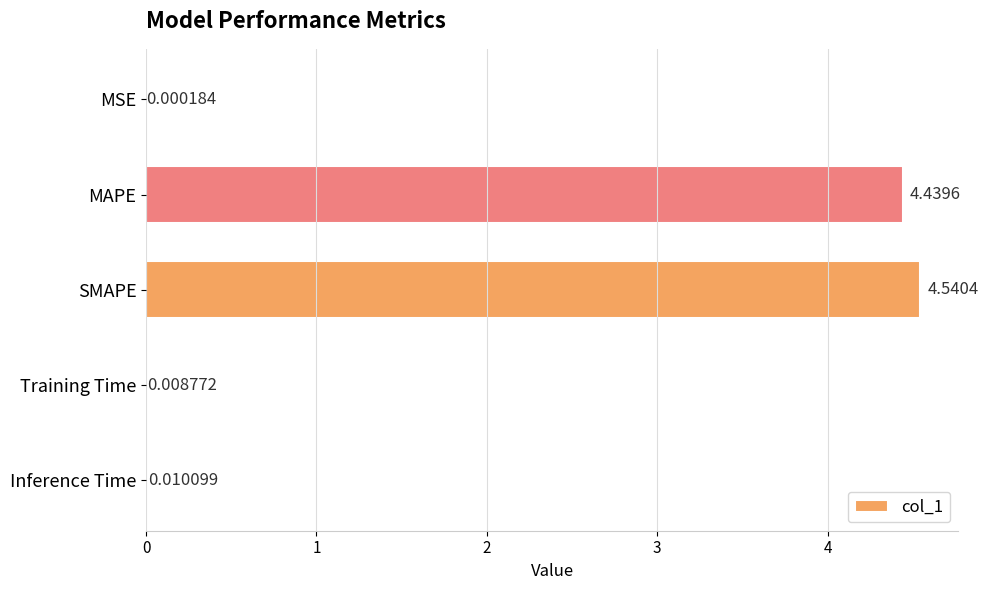

At which category does the chart reach its peak across all series?

SMAPE